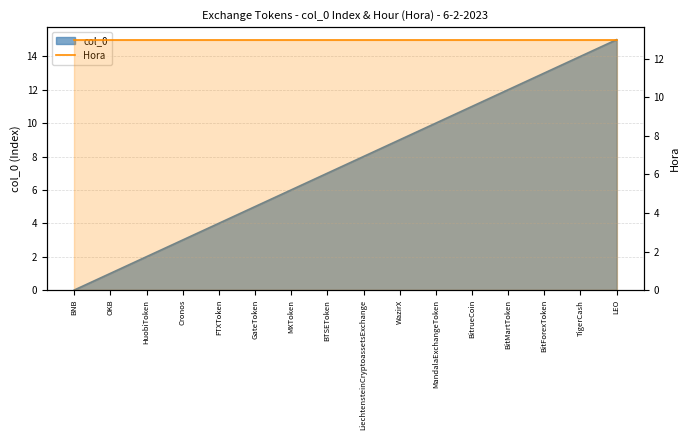

Is it true that the value at GateToken is 3?

False